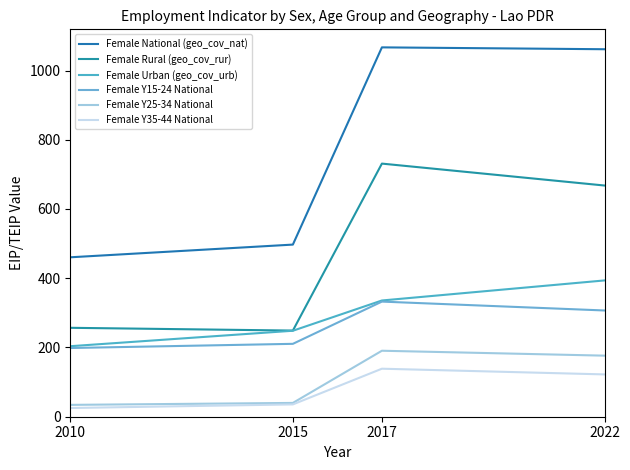

True or false: Female Rural (geo_cov_rur) has a value of 667.8 at 2022.

True